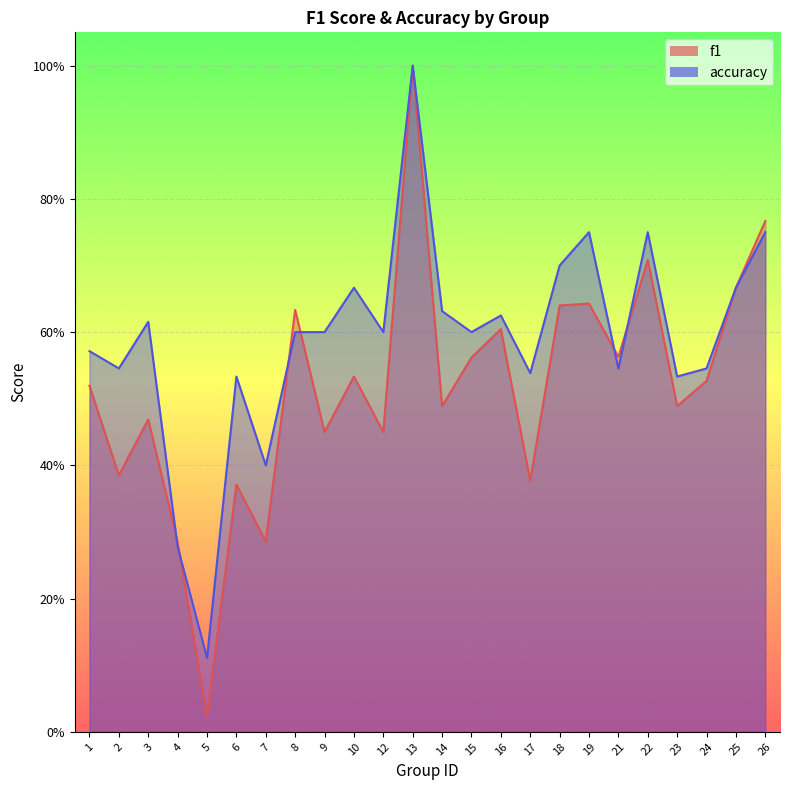

Which series has the largest total across all categories?

accuracy